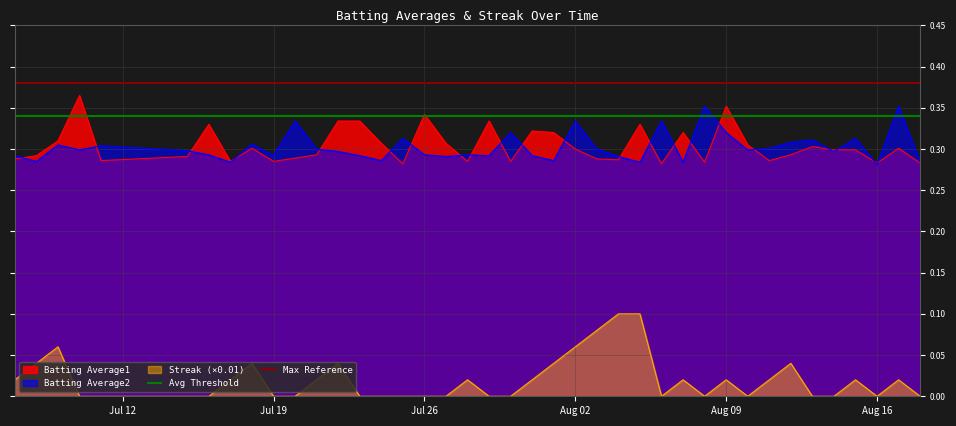

True or false: Streak (×0.01) and Batting Average1 intersect in this chart.

False